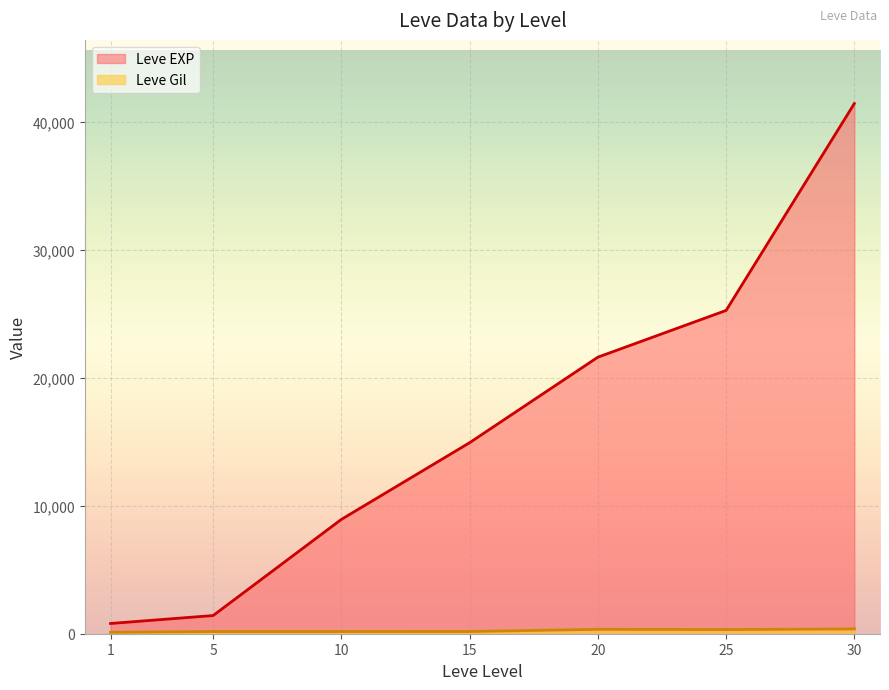

What value does the Leve EXP series have at 30?

41410